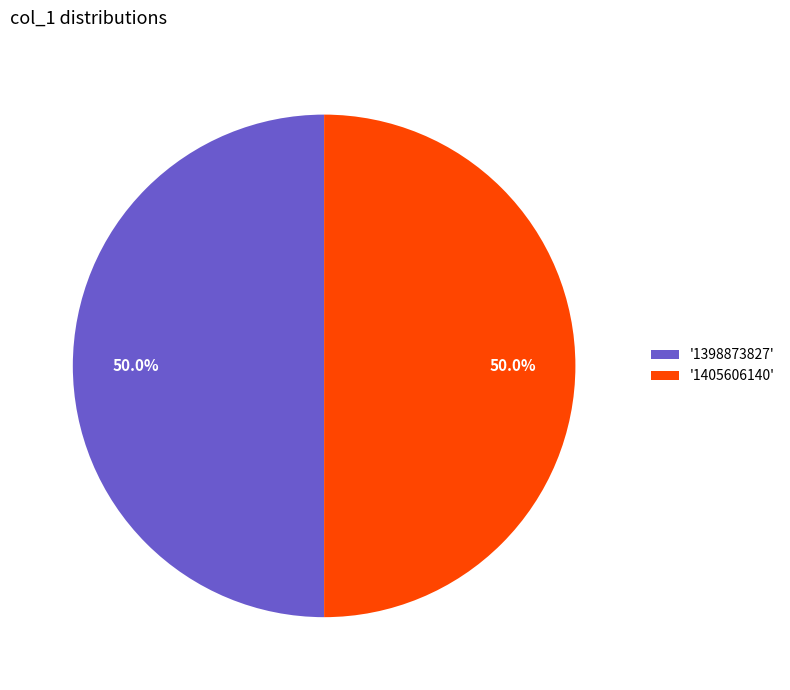

What is the ratio of the value at '1398873827' to the value at '1405606140'?

1.0